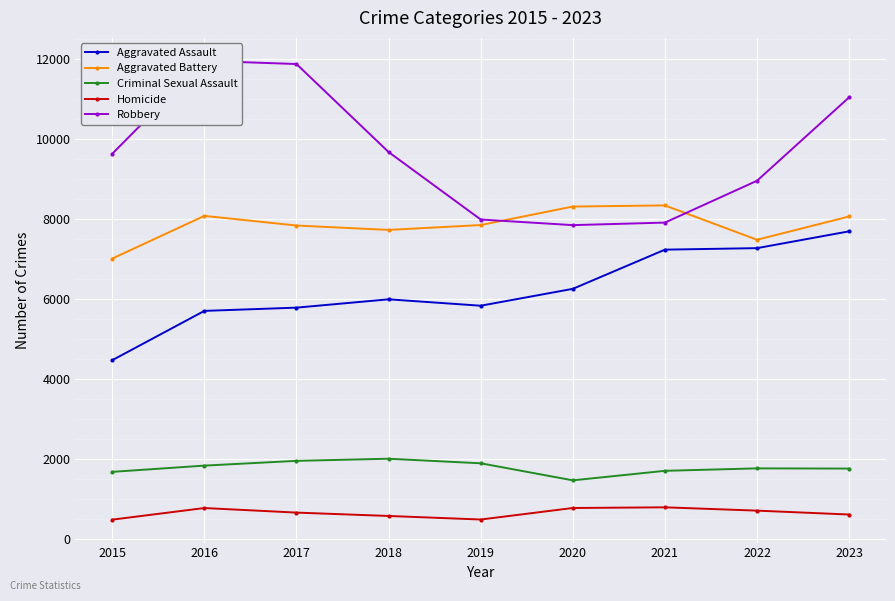

Which category has the highest value across all series?

2016